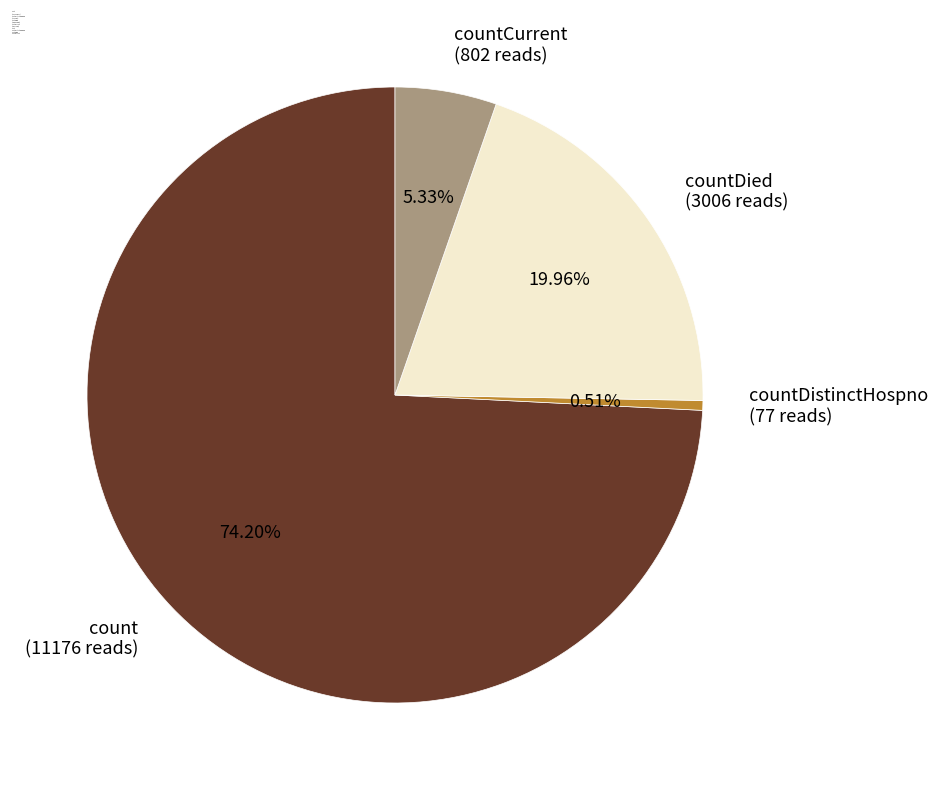

Combined, do count (11176 reads) and countDistinctHospno (77 reads) account for over 50%?

Yes